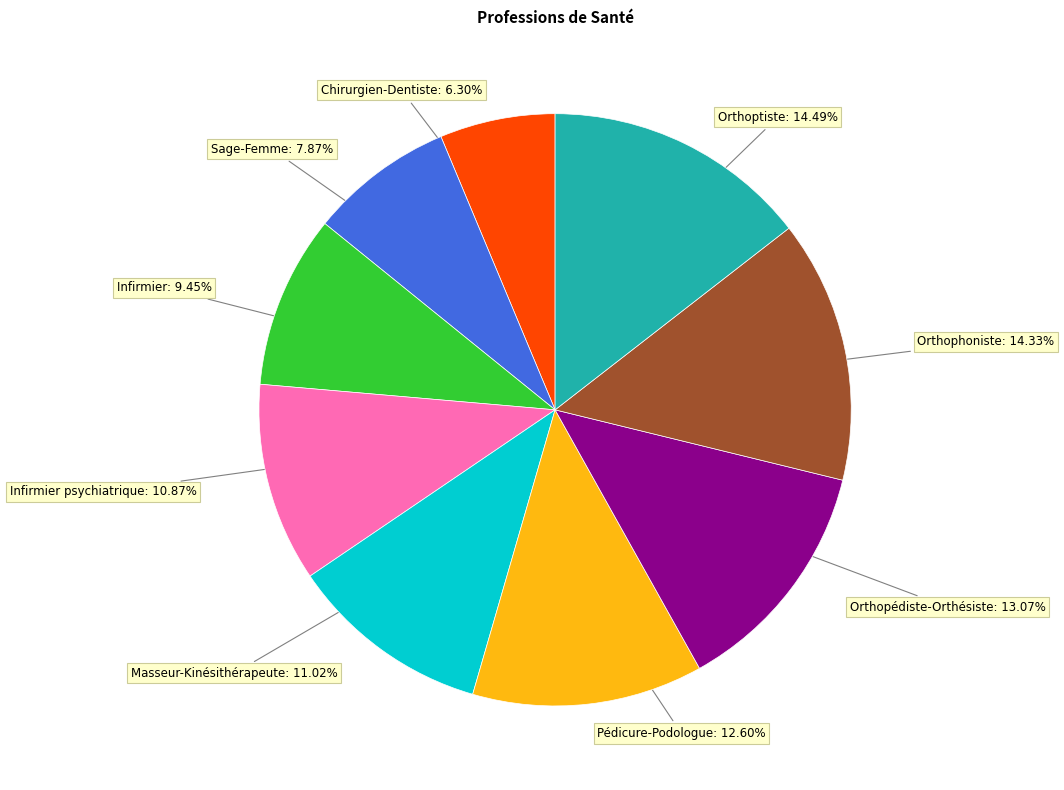

Is there any slice that represents more than half of the pie?

No